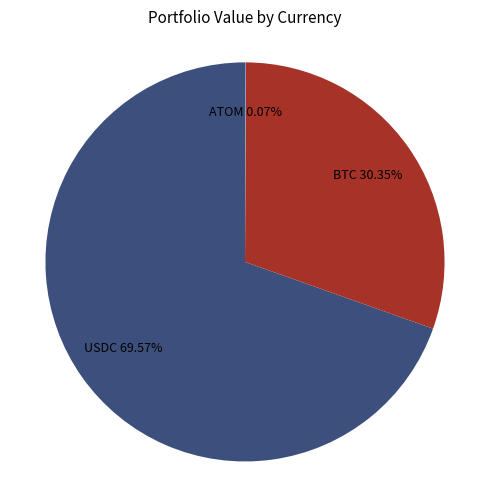

Which slice is the largest?

USDC